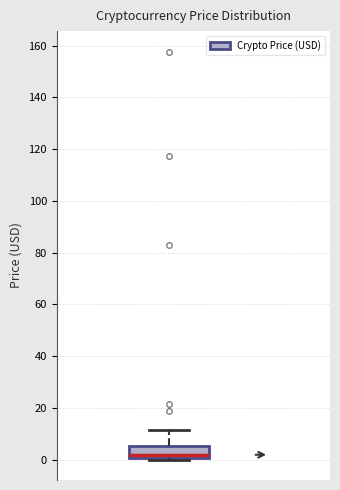

Where does the median line of the box sit on the y-axis? The values are not printed on the chart, so give them approximately, as read against the axis.

2